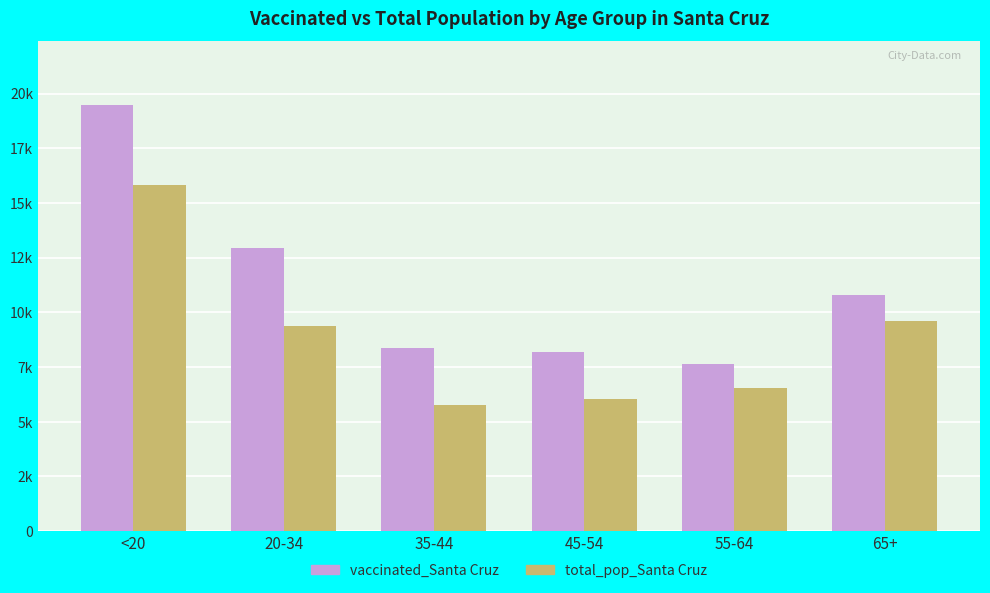

Does the chart contain stacked bars?

No